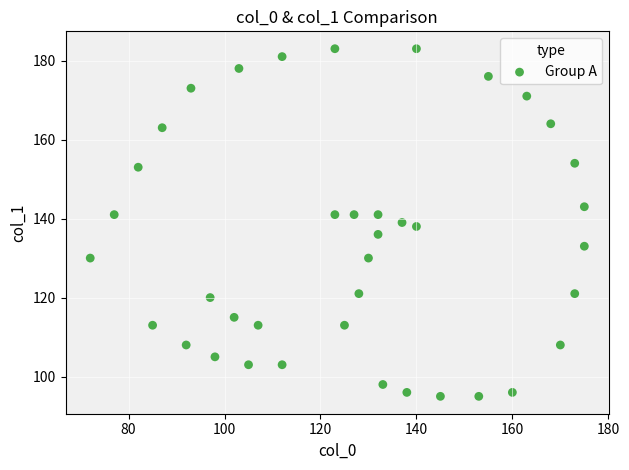

What is the range of Y values (max minus min)?

88